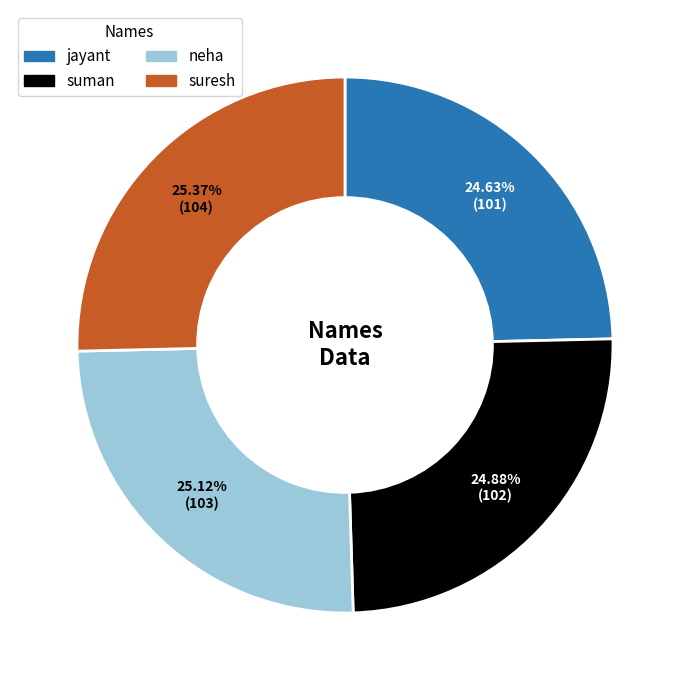

Approximately how many times larger is the value at suresh compared to suman?

1.0